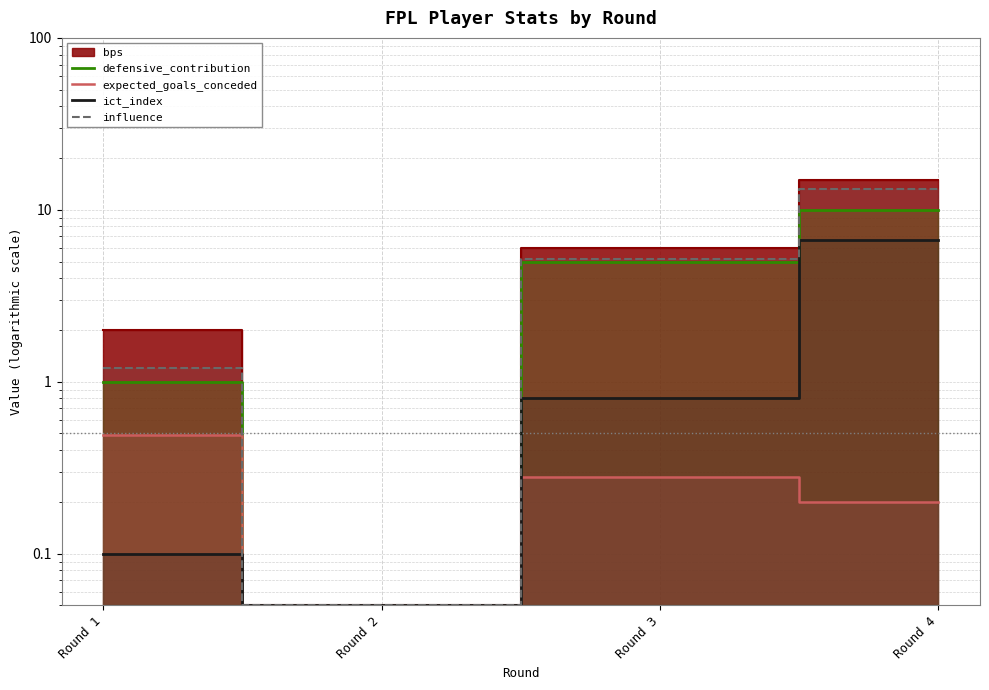

What is the difference between the expected_goals_conceded values at Round 1 and Round 3?

0.2